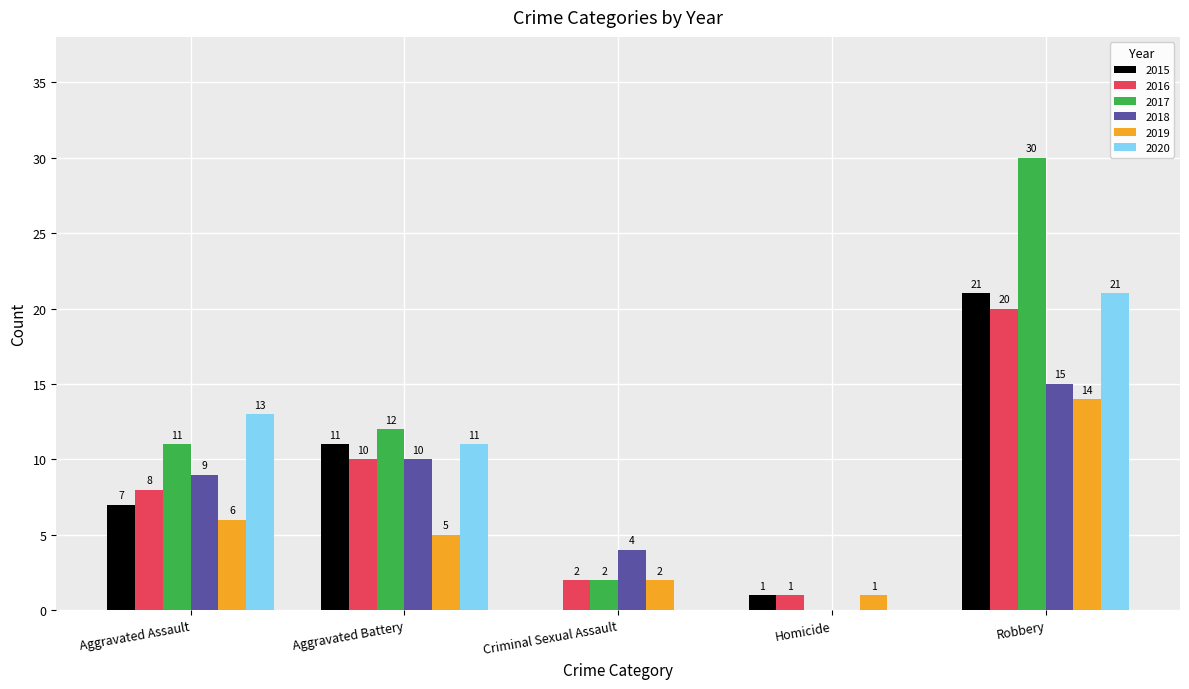

Reading right to left, extract all data points from this chart.

2015: 21	1	0	11	7
2016: 20	1	2	10	8
2017: 30	0	2	12	11
2018: 15	0	4	10	9
2019: 14	1	2	5	6
2020: 21	0	0	11	13